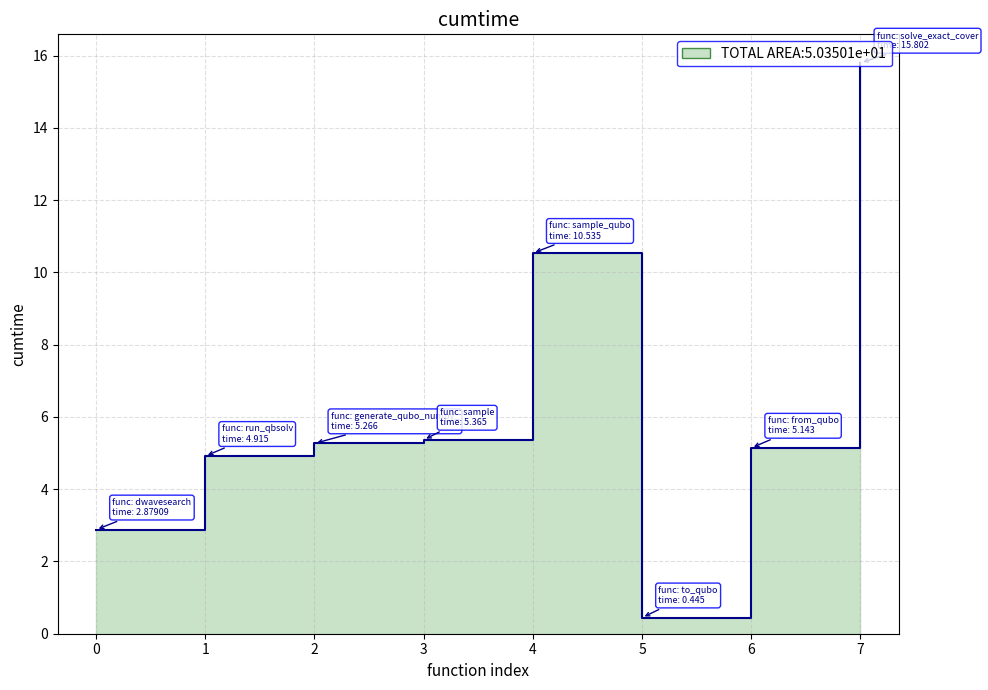

At which label does the data first exceed 5?

2